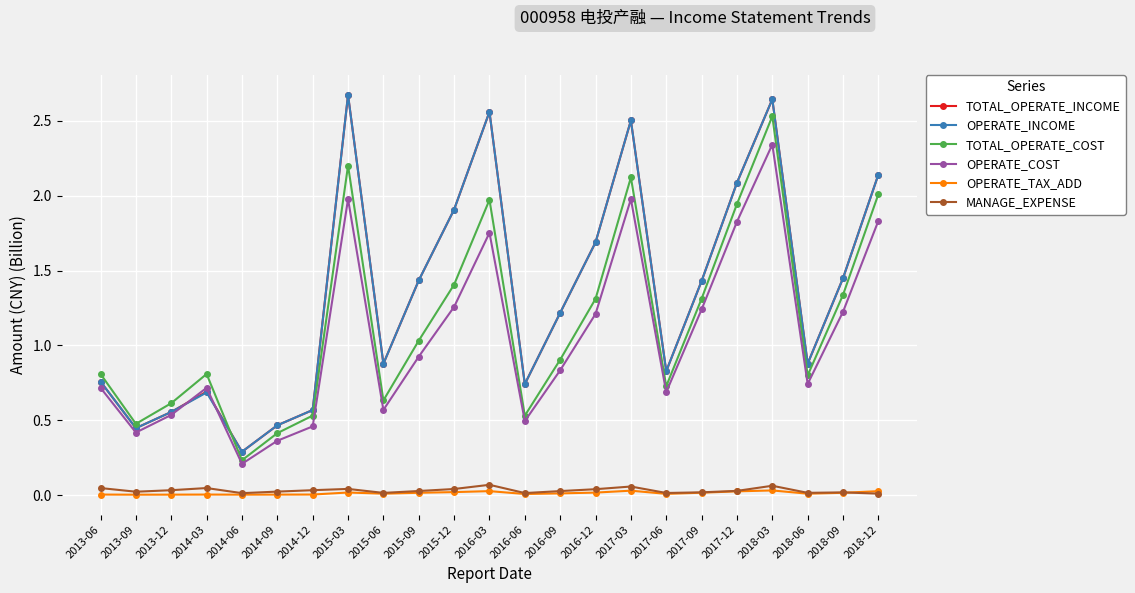

What is the approximate value of OPERATE_INCOME at 2015-03?

2.7